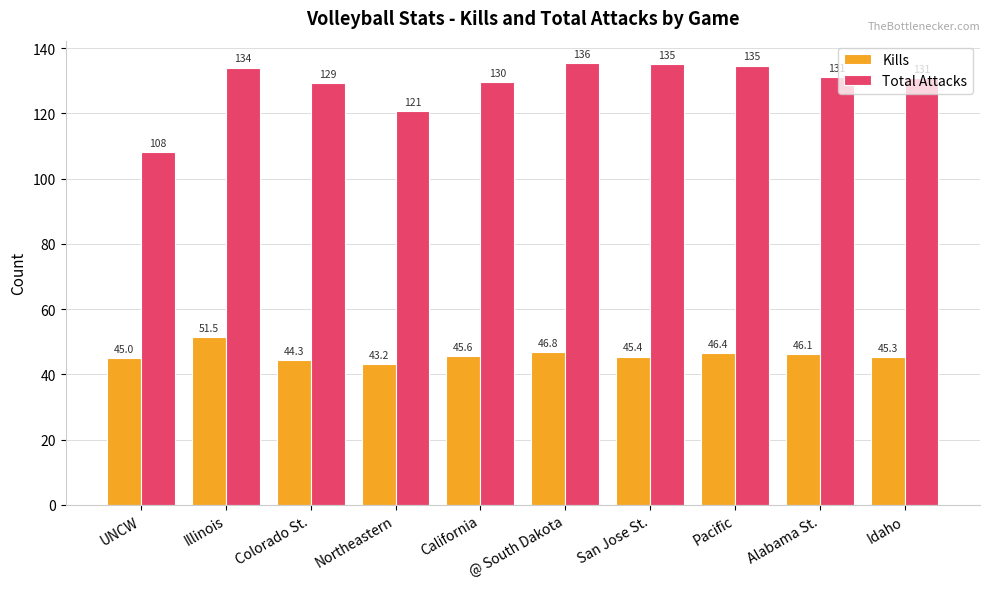

How many bars are there in total?

20